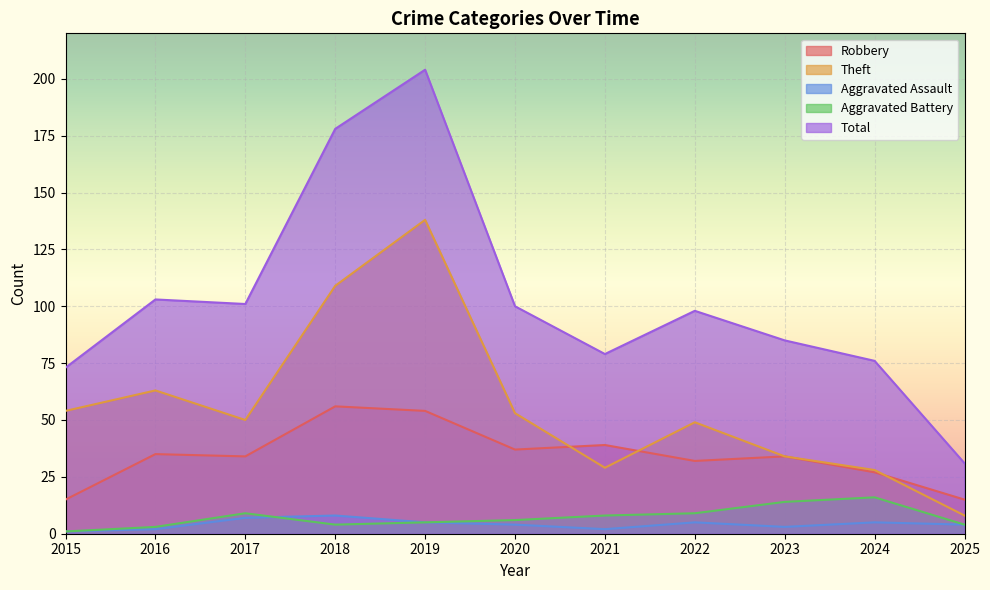

Where does the Aggravated Assault series first go above 4?

2017